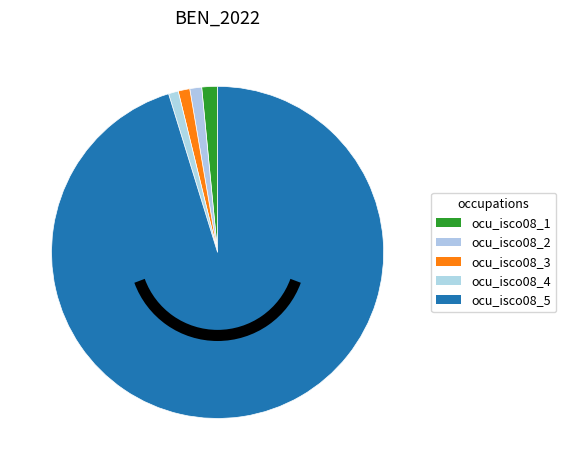

Count the number of slices in the pie.

5